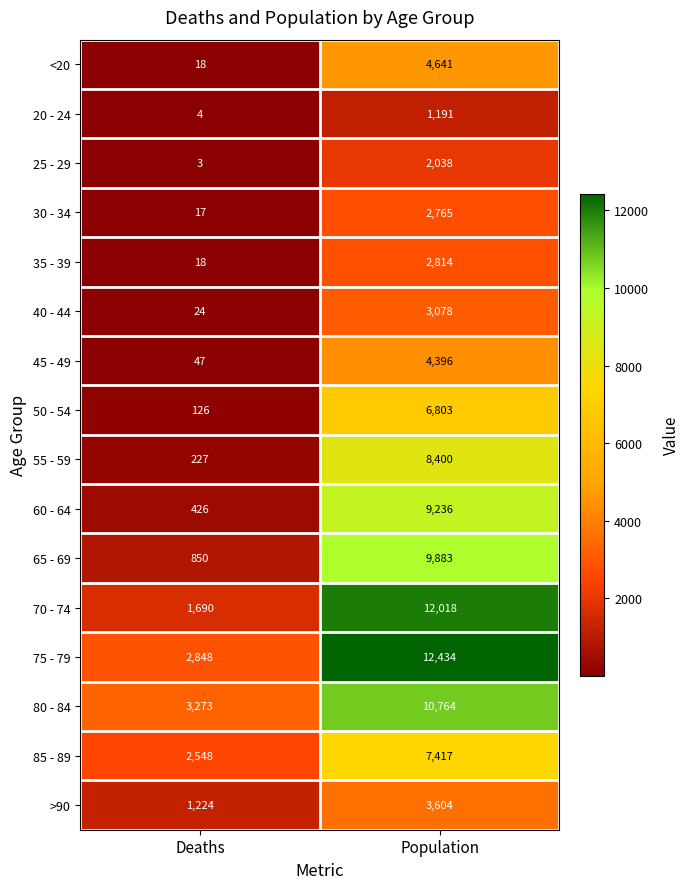

List the series in order of their peak value, highest first.

75 - 79, 70 - 74, 80 - 84, 65 - 69, 60 - 64, 55 - 59, 85 - 89, 50 - 54, <20, 45 - 49, >90, 40 - 44, 35 - 39, 30 - 34, 25 - 29, 20 - 24